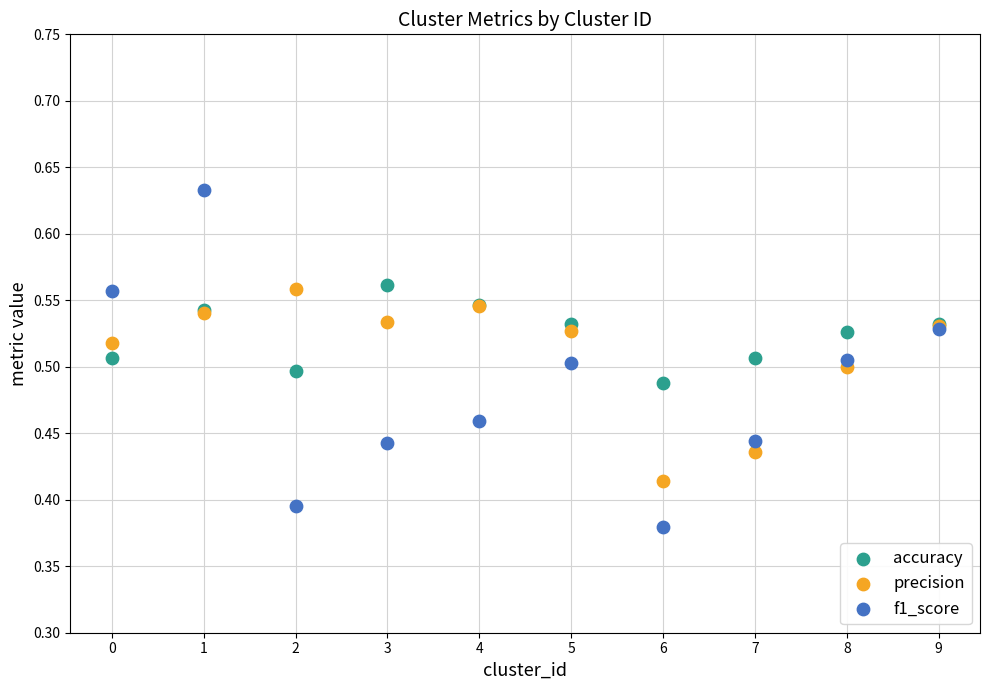

Which series contains the highest Y value?

f1_score